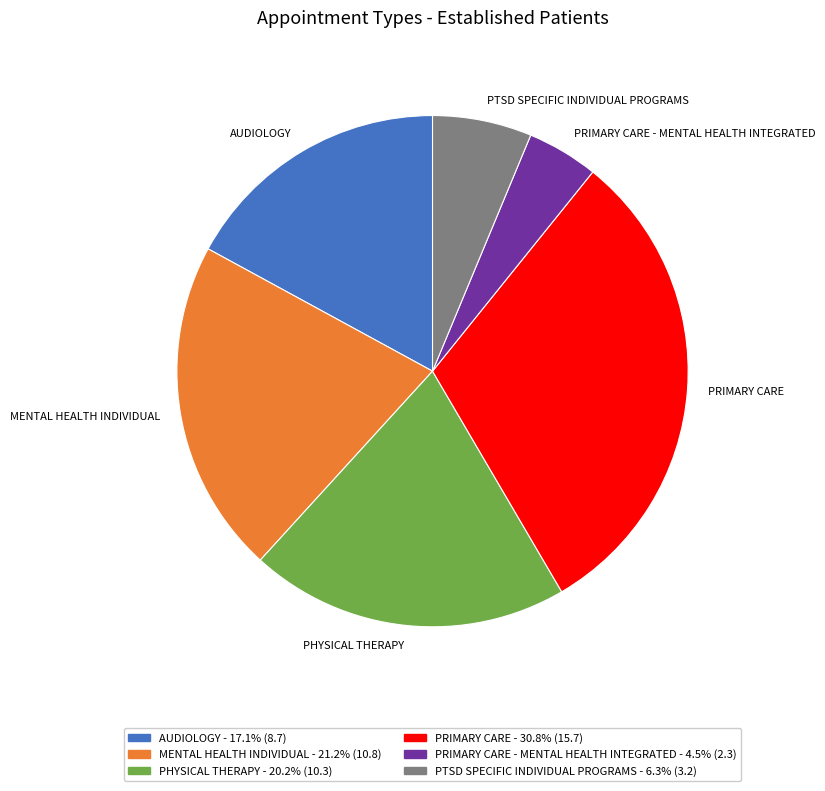

Between MENTAL HEALTH INDIVIDUAL and PRIMARY CARE, which is larger?

PRIMARY CARE